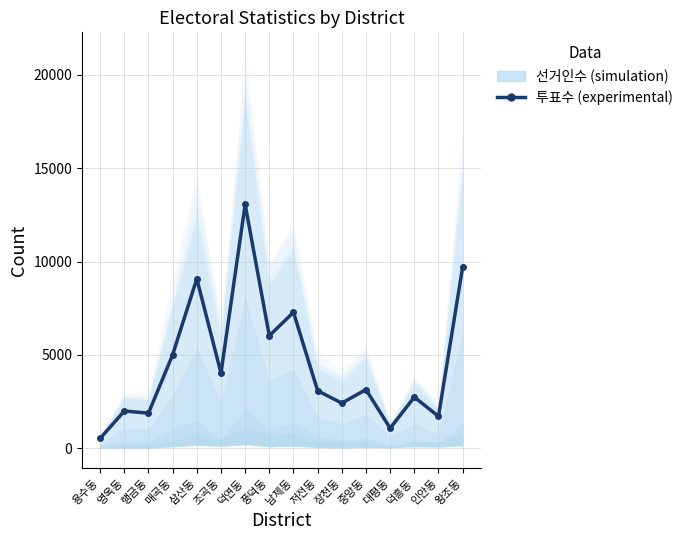

Reading left to right, list all the values displayed in this chart.

537	2002	1886	5014	9079	4030	13056	6030	7283	3089	2421	3150	1079	2746	1717	9700